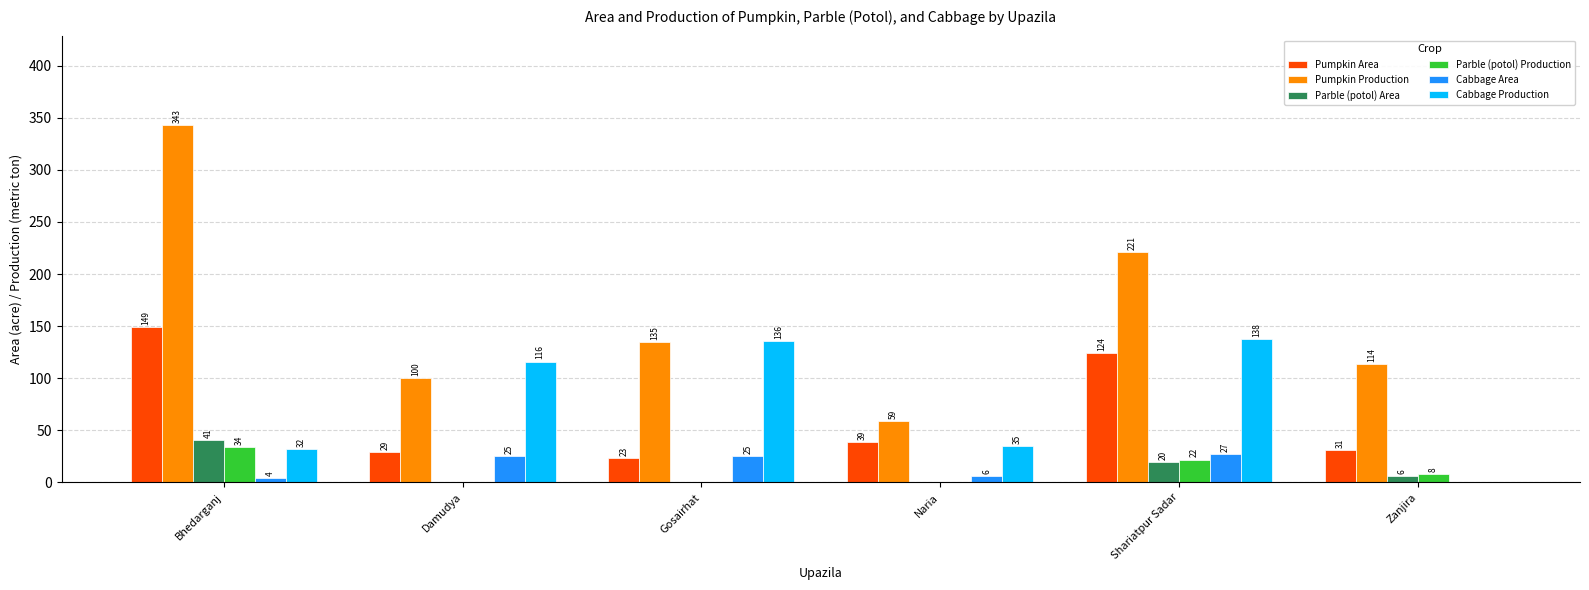

What value does the Parble (potol) Production series have at Zanjira, to the nearest 10?

10